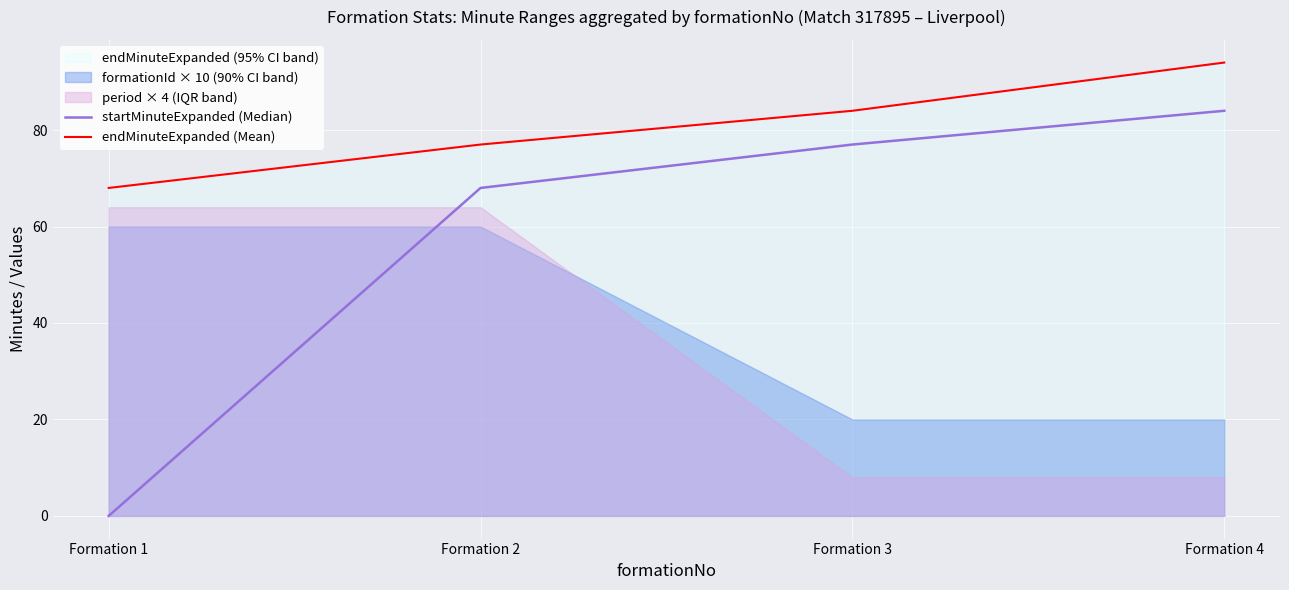

What is the total value across all series at Formation 1?

68